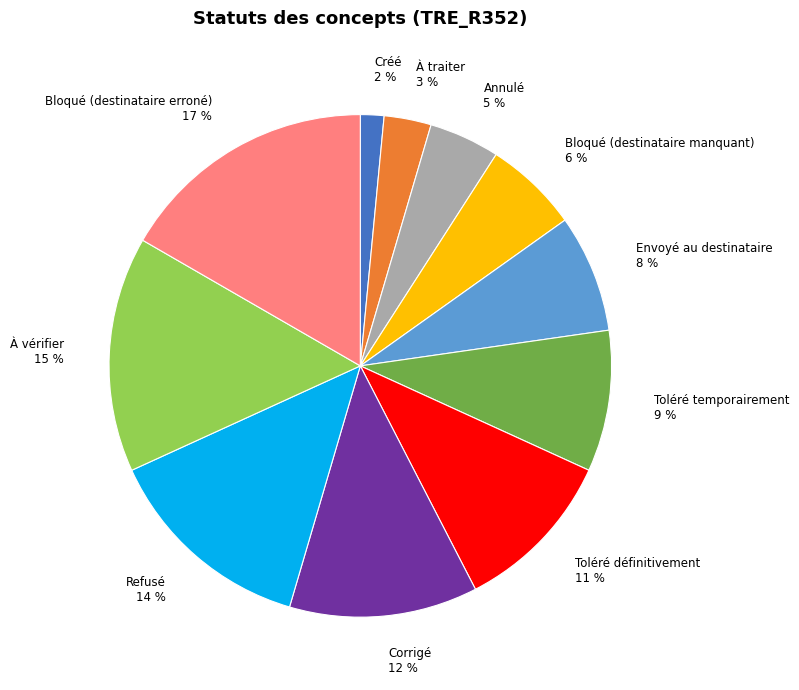

Rank the categories by value from highest to lowest.

Bloqué (destinataire erroné), À vérifier, Refusé, Corrigé, Toléré définitivement, Toléré temporairement, Envoyé au destinataire, Bloqué (destinataire manquant), Annulé, À traiter, Créé